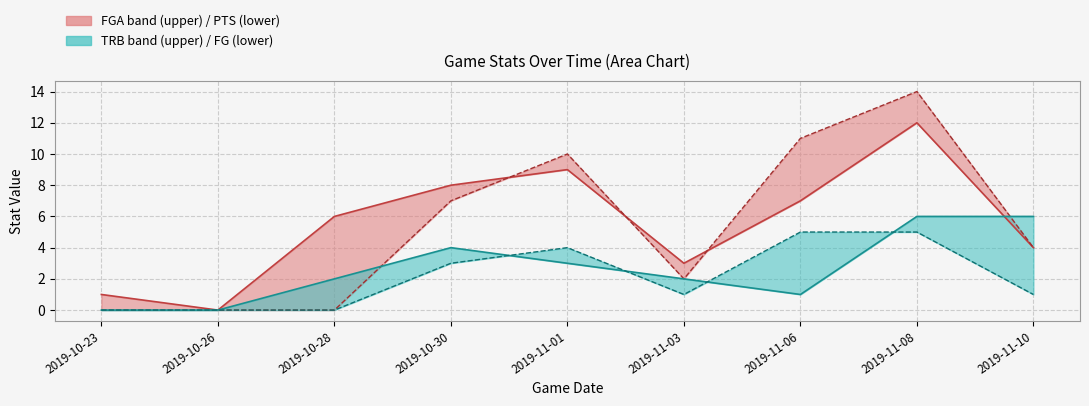

True or false: fga and fg cross at least once.

False